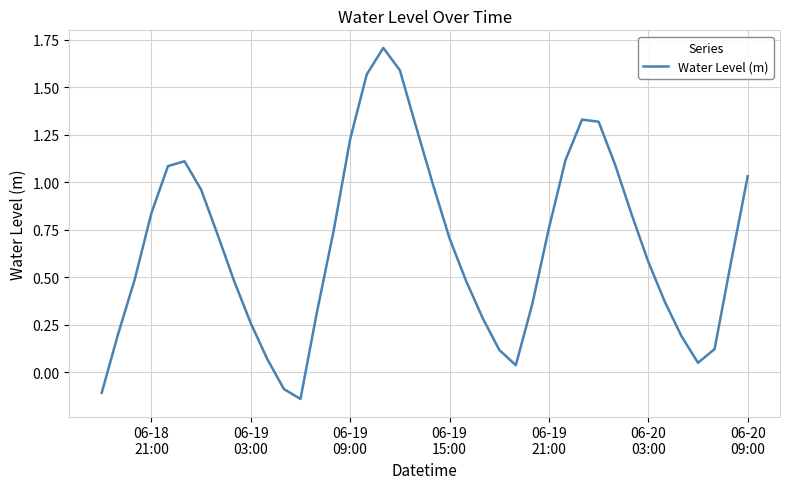

Count the number of values greater than 0.

37